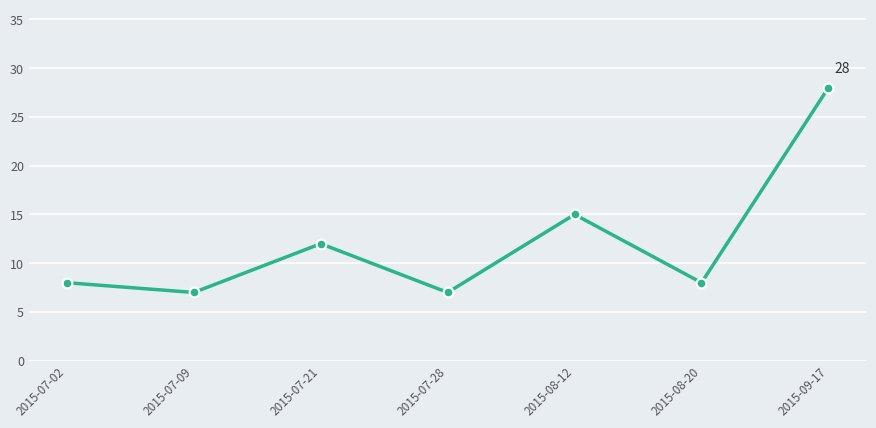

How many distinct data groups are displayed?

1